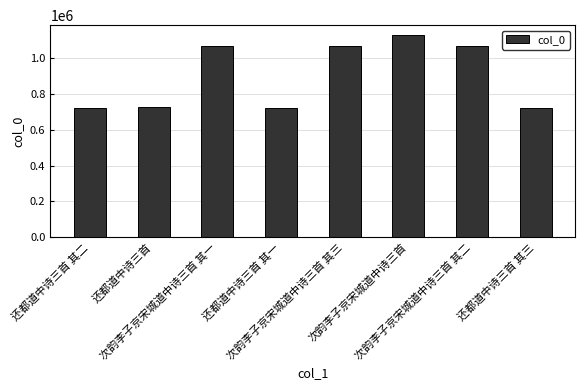

What is the value of the 3rd bar from the left?

1066648